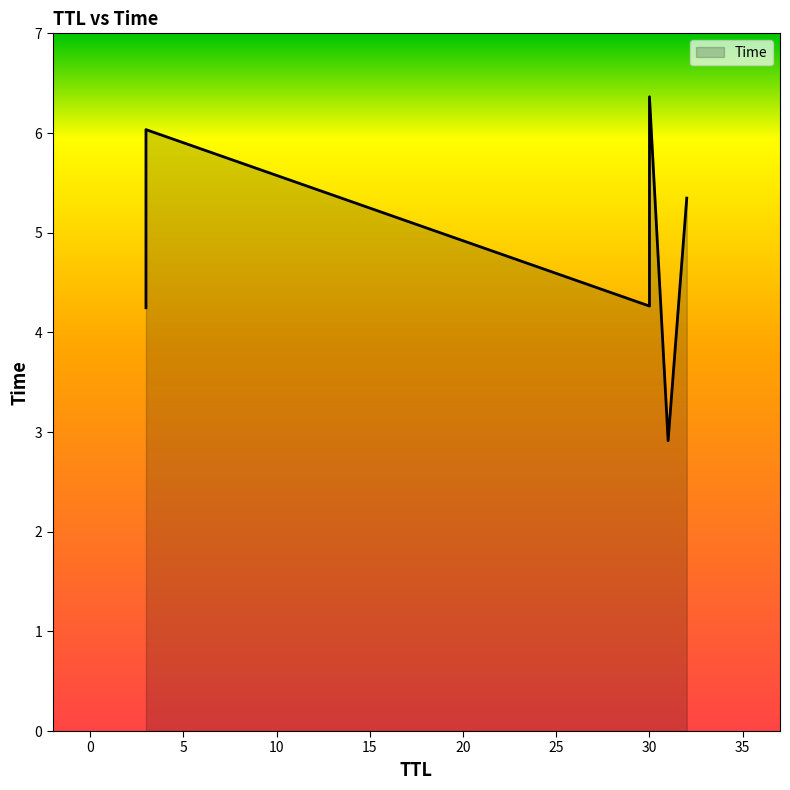

What is the difference between the maximum and minimum values?

3.5